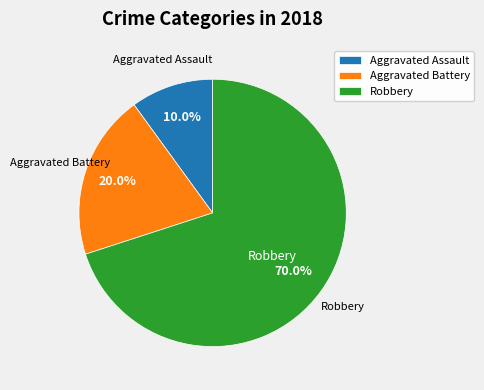

Does Robbery represent more than half of the total?

Yes